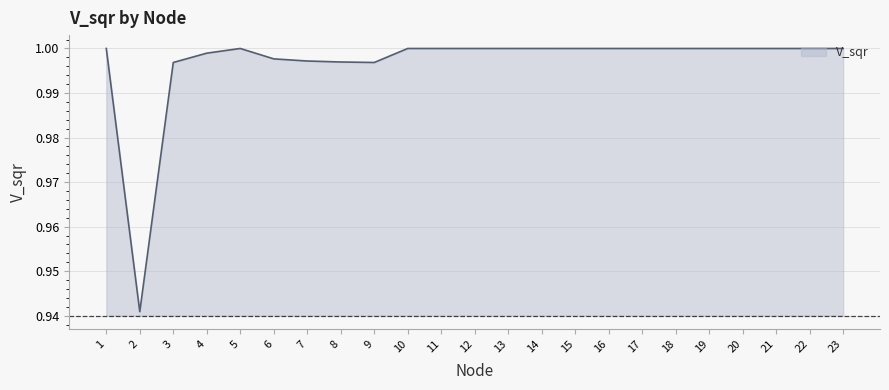

Which has a higher value, 4 or 7?

4